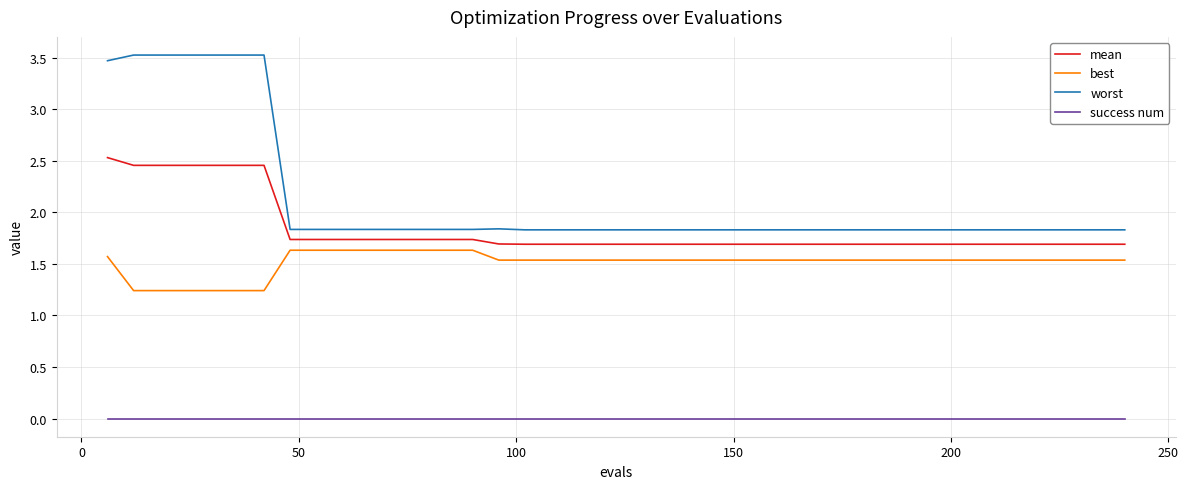

Which series has the largest total across all categories?

worst